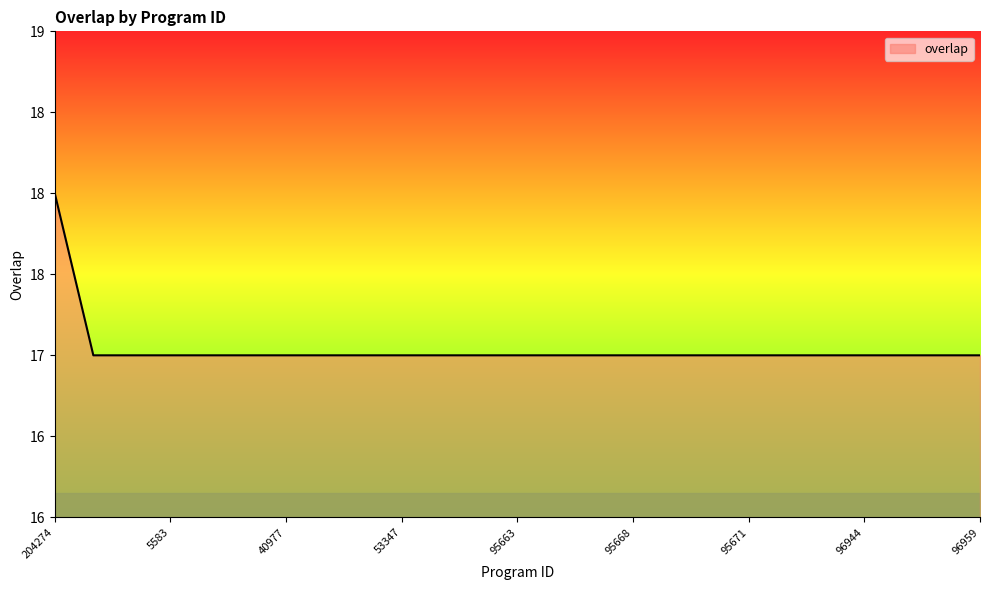

Count the values in the range 17 to 18.

25